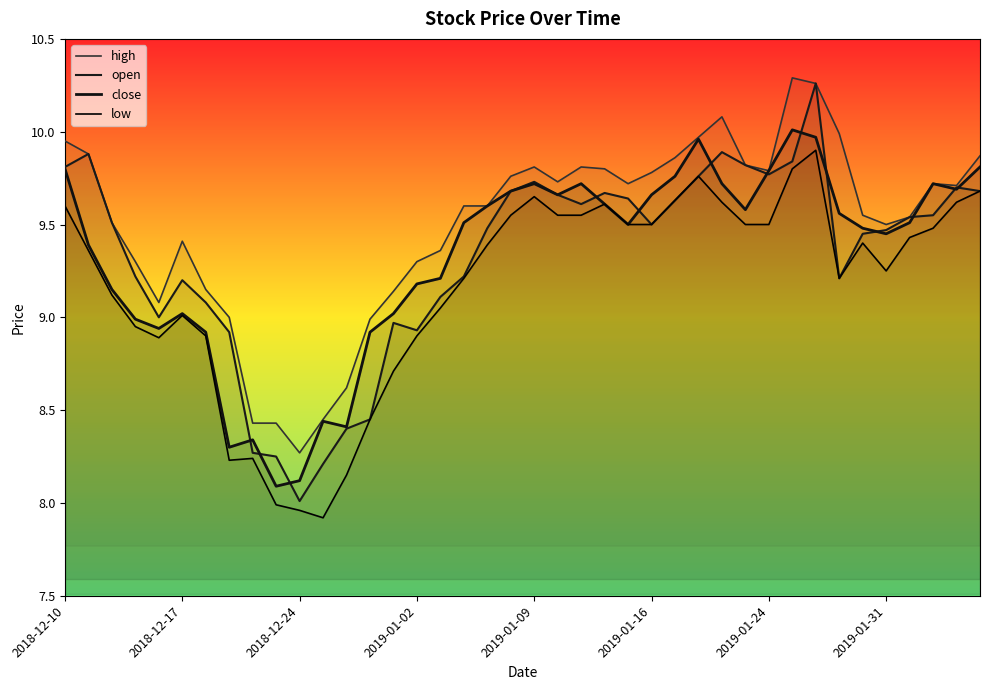

Is the value of open at 12 greater than the value of close at 24?

No